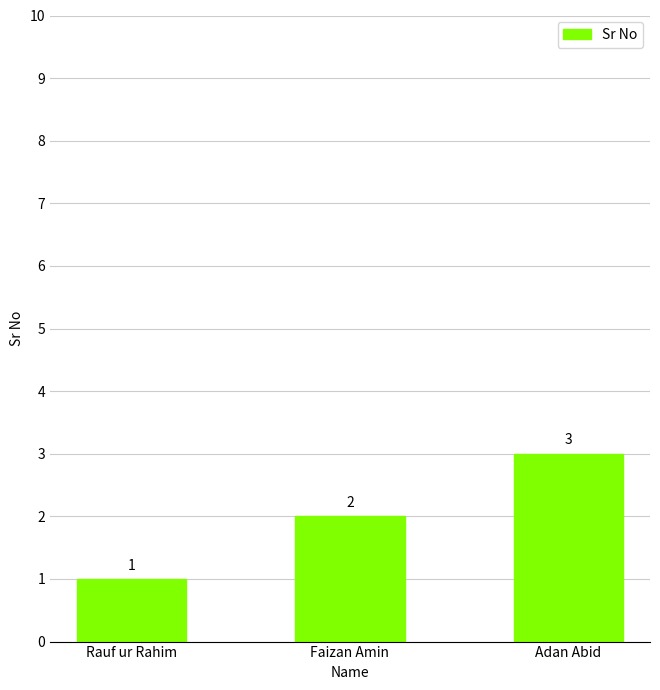

Reading left to right, what are all the values shown in this chart?

Rauf ur Rahim=1	Faizan Amin=2	Adan Abid=3